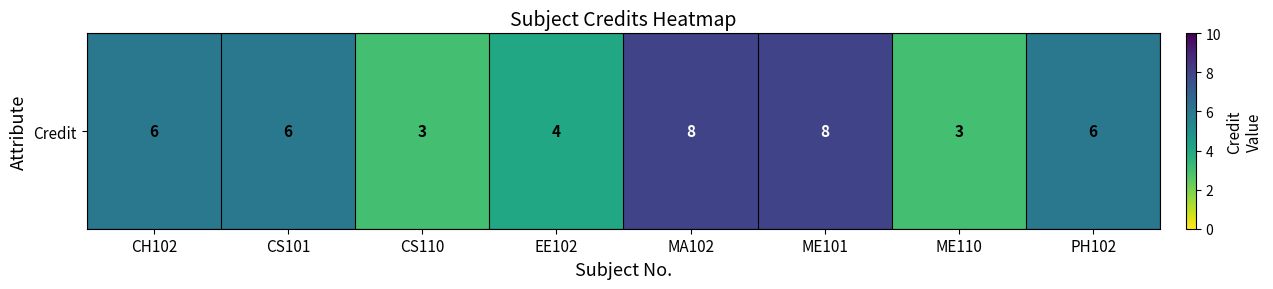

What is the sum of all values?

44